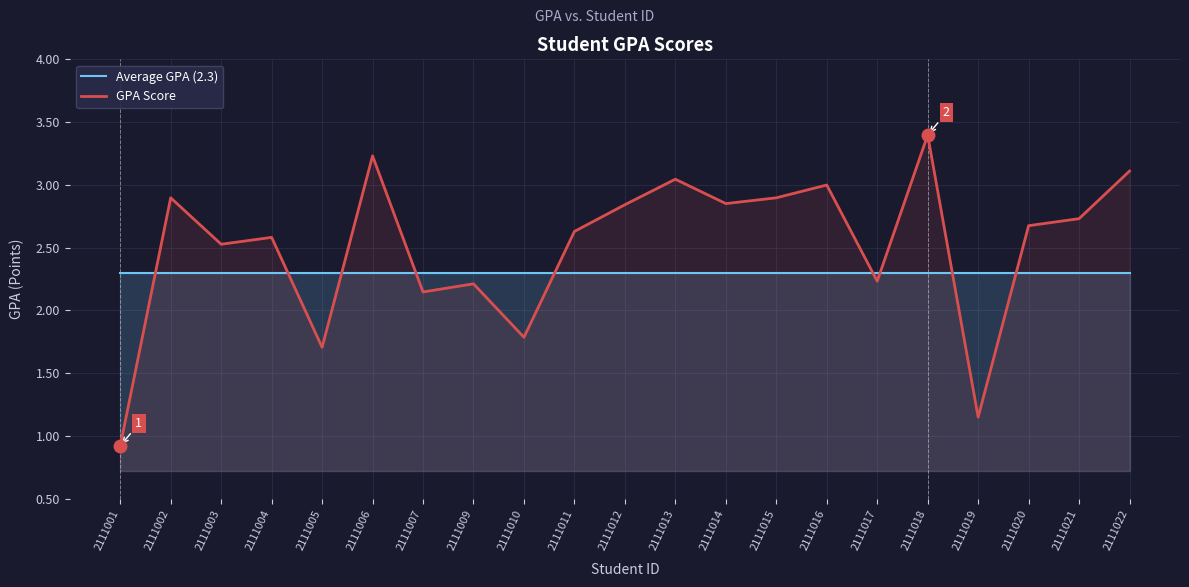

Which series changed the most between 2111002 and 2111017?

GPA Score